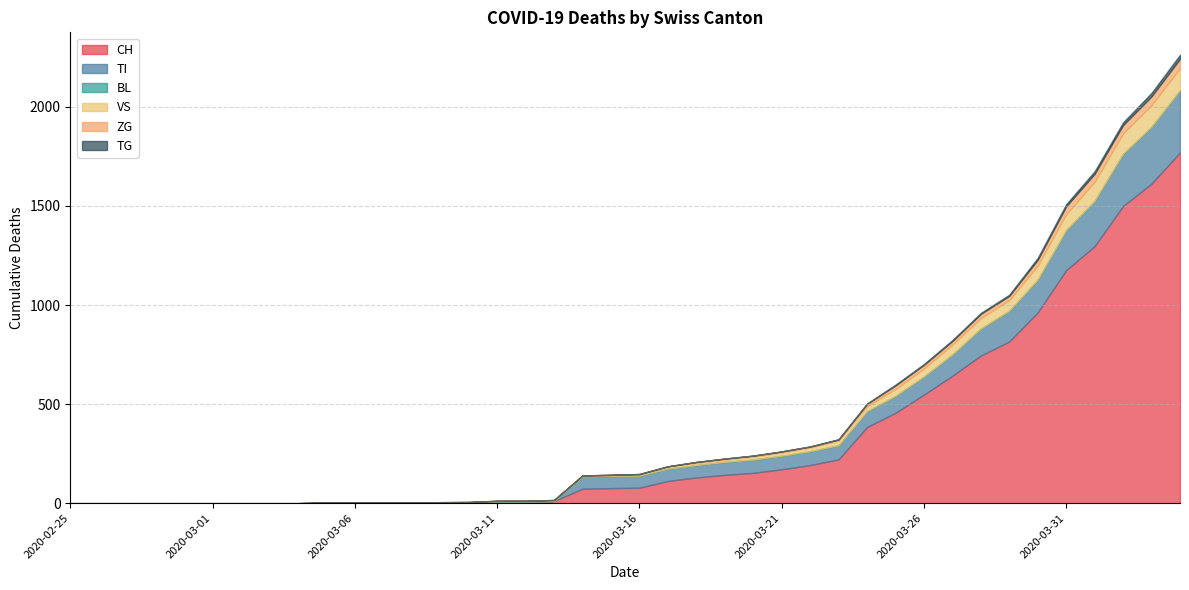

Reading left to right, list all the values displayed in this chart.

CH: 0	0	0	0	0	0	0	0	0	2	2	2	2	3	4	9	9	11	73	76	78	112	130	143	153	171	192	221	384	456	548	643	745	816	963	1176	1297	1500	1613	1770
TI: 0	0	0	0	0	0	0	0	0	0	0	0	0	0	0	0	0	0	61	61	61	62	62	65	67	68	70	71	80	85	91	107	136	155	165	202	229	263	287	314
BL: 0	0	0	0	0	0	0	0	0	0	0	0	0	0	0	0	0	0	0	0	0	0	0	0	0	0	0	0	0	0	0	0	0	0	0	0	0	0	0	0
VS: 0	0	0	0	0	0	0	0	0	2	2	2	2	2	2	3	3	5	6	6	8	11	11	12	15	17	19	24	25	35	41	50	53	54	71	81	96	104	109	112
ZG: 0	0	0	0	0	0	0	0	0	0	0	0	0	0	0	0	0	0	0	0	0	1	5	5	5	5	5	5	12	18	18	18	21	21	29	39	40	41	44	46
TG: 0	0	0	0	0	0	0	0	0	0	0	0	0	0	0	0	0	0	0	0	0	0	0	0	0	0	0	2	2	4	4	5	5	6	10	11	13	14	18	21